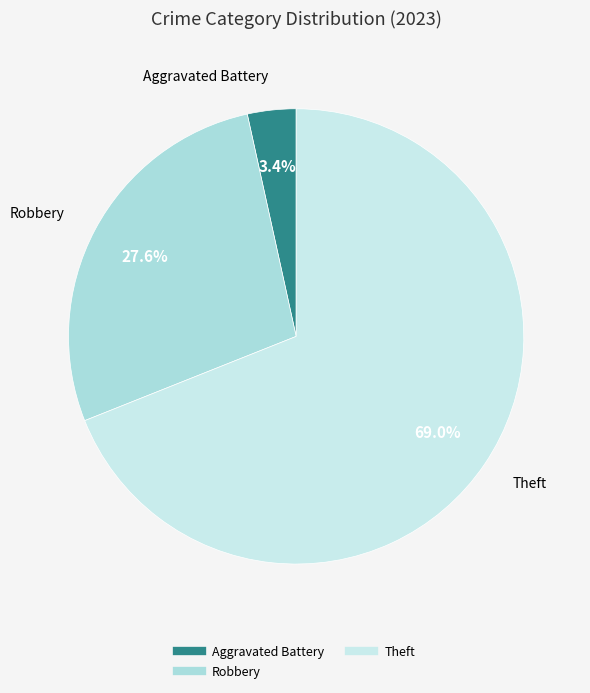

Which slice is the largest?

Theft